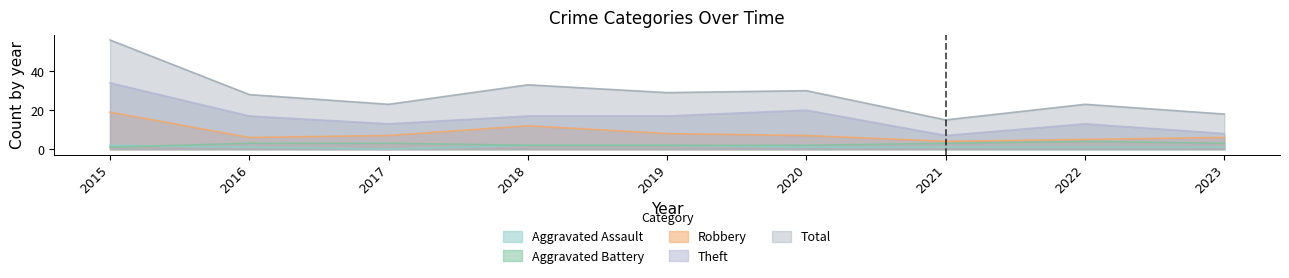

Where does the Aggravated Battery series first go above 3?

2022